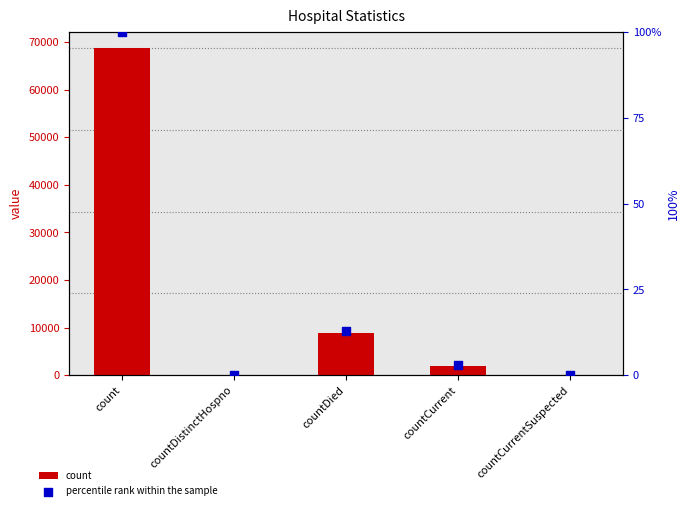

Which series has the widest spread of Y values?

count